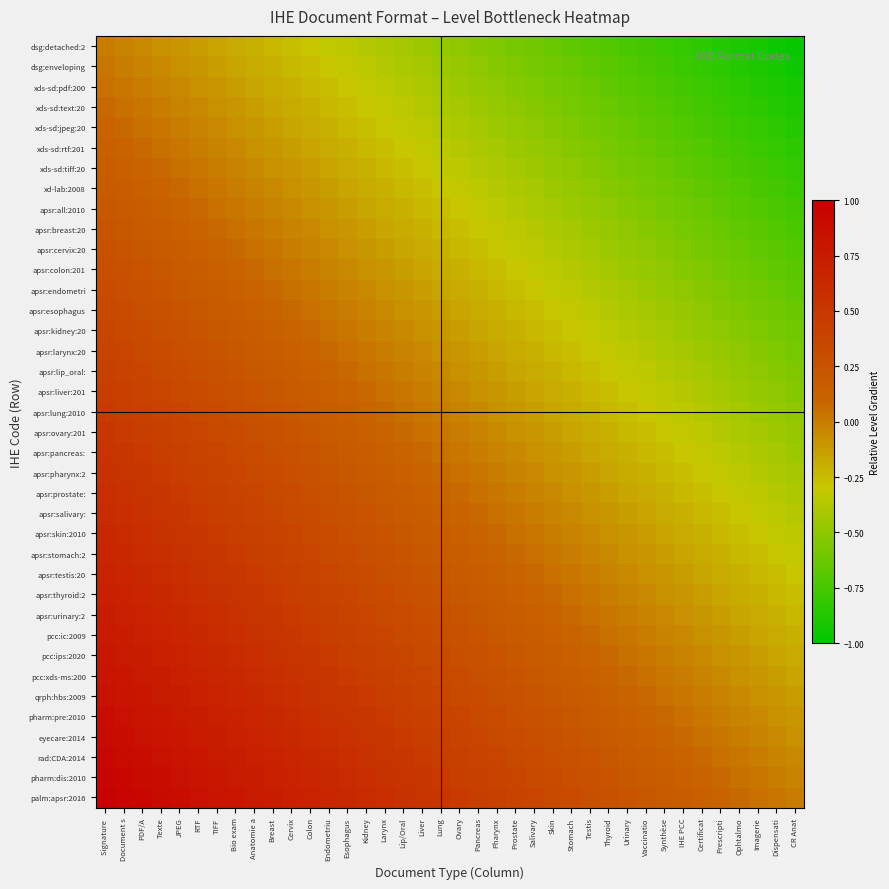

Rank the series by their maximum value, from lowest to highest.

dsg:detached:2, dsg:enveloping, xds-sd:pdf:200, xds-sd:text:20, xds-sd:jpeg:20, xds-sd:rtf:201, xds-sd:tiff:20, xd-lab:2008, apsr:all:2010, apsr:breast:20, apsr:cervix:20, apsr:colon:201, apsr:endometri, apsr:esophagus, apsr:kidney:20, apsr:larynx:20, apsr:lip_oral:, apsr:liver:201, apsr:lung:2010, apsr:ovary:201, apsr:pancreas:, apsr:pharynx:2, apsr:prostate:, apsr:salivary:, apsr:skin:2010, apsr:stomach:2, apsr:testis:20, apsr:thyroid:2, apsr:urinary:2, pcc:ic:2009, pcc:ips:2020, pcc:xds-ms:200, qrph:hbs:2009, pharm:pre:2010, eyecare:2014, rad:CDA:2014, pharm:dis:2010, palm:apsr:2016